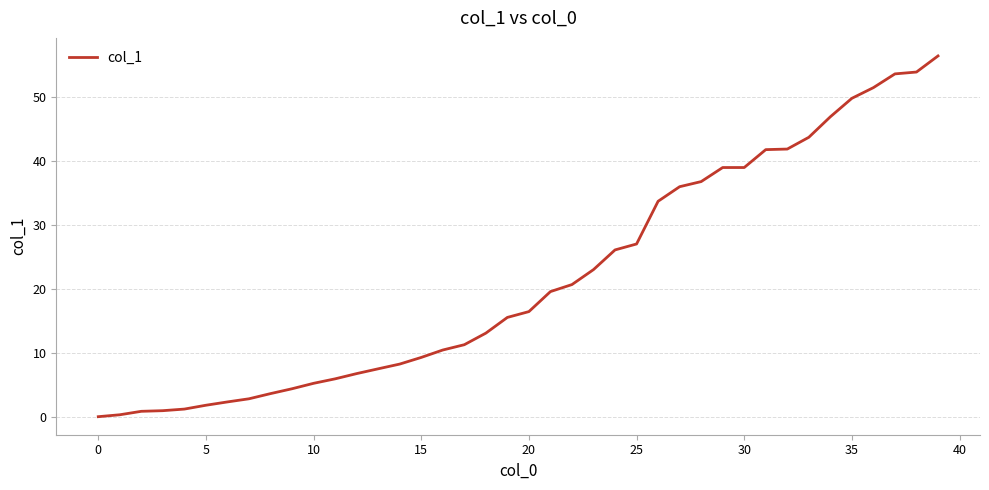

What is the difference between the maximum and minimum values?

56.4